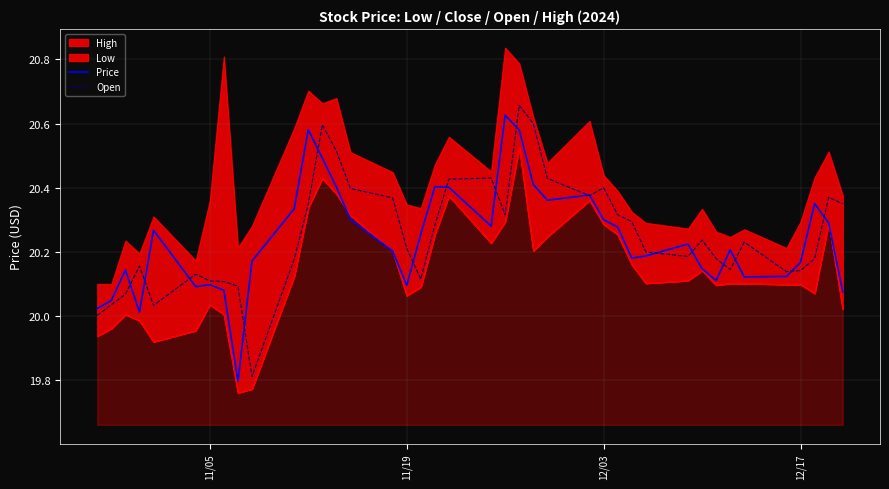

What is the difference between the maximum and second lowest values in the Price series?

0.6